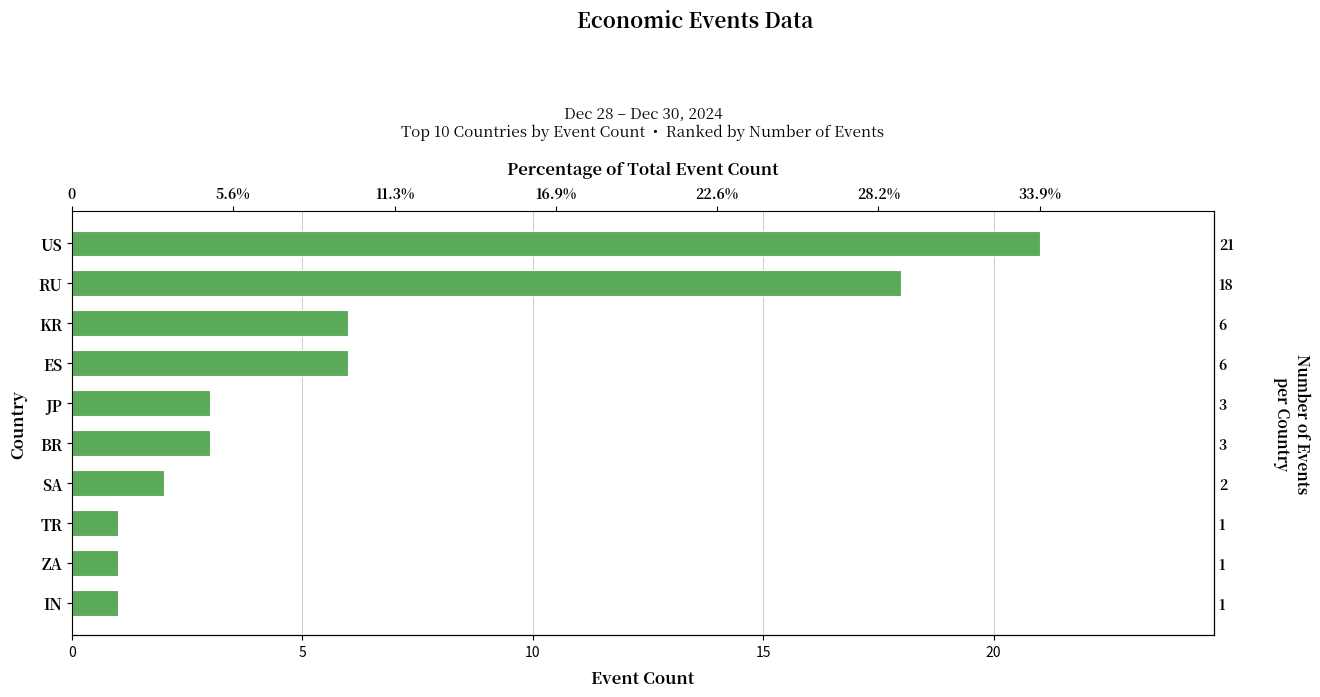

Reading left to right, transcribe all the data shown in this chart.

21	18	6	6	3	3	2	1	1	1